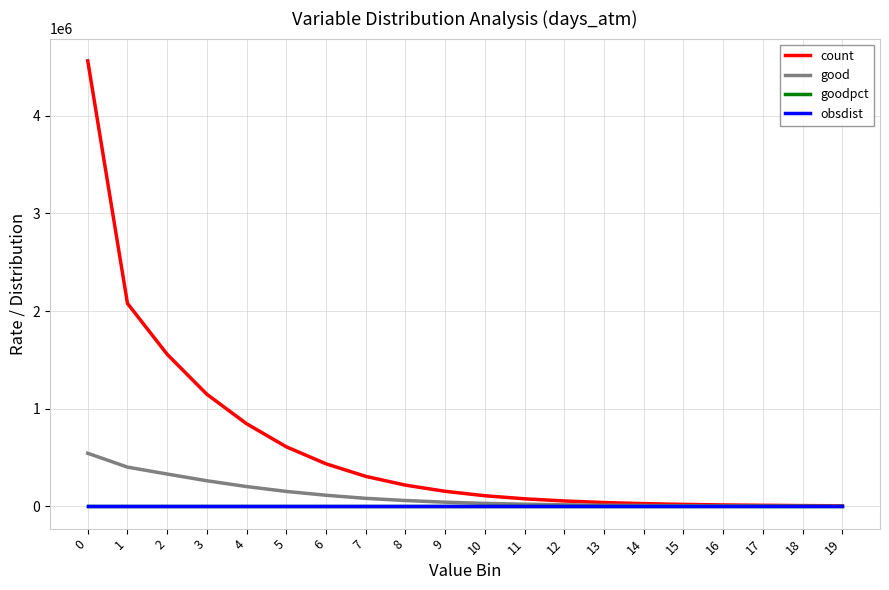

Which series has the widest spread of values?

count